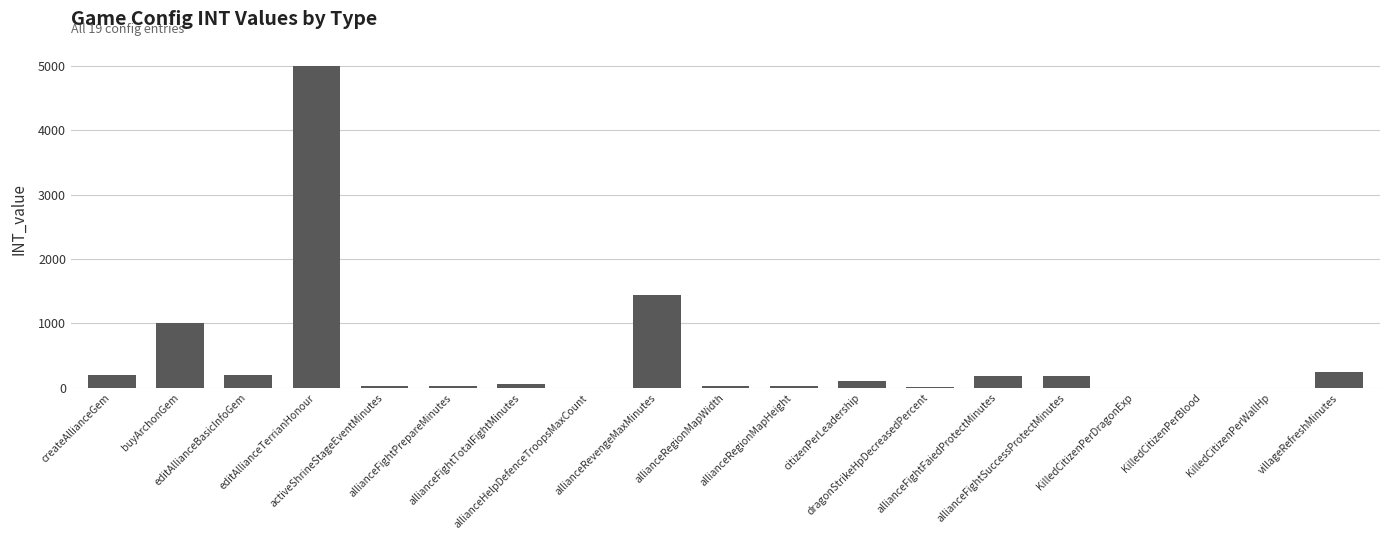

What is the sum of all values?

8711